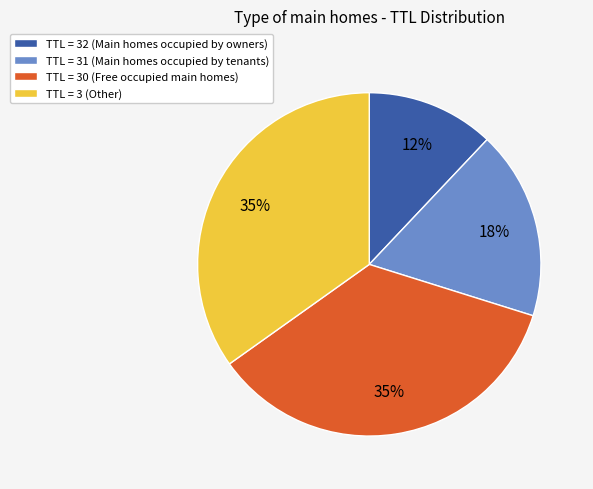

Is the sum of TTL = 32 (Main homes occupied by owners) and TTL = 30 (Free occupied main homes) greater than half?

No